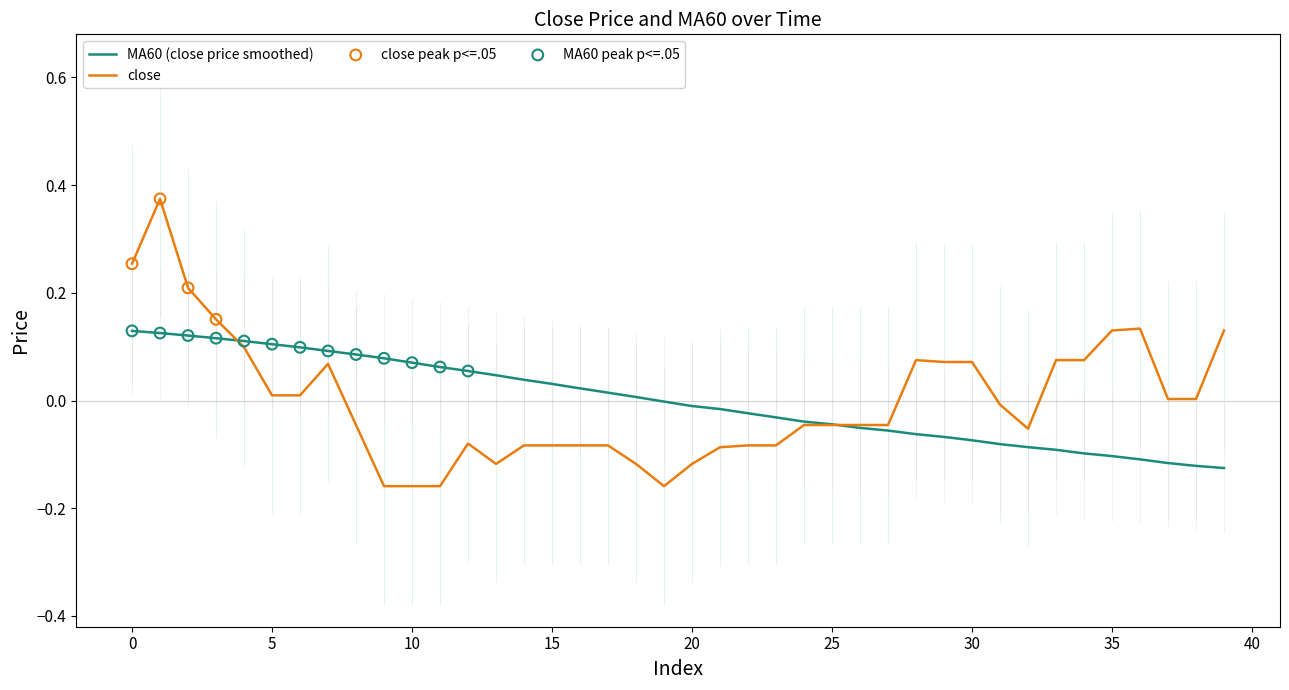

Is it true that close equals 0.1 at 0?

False